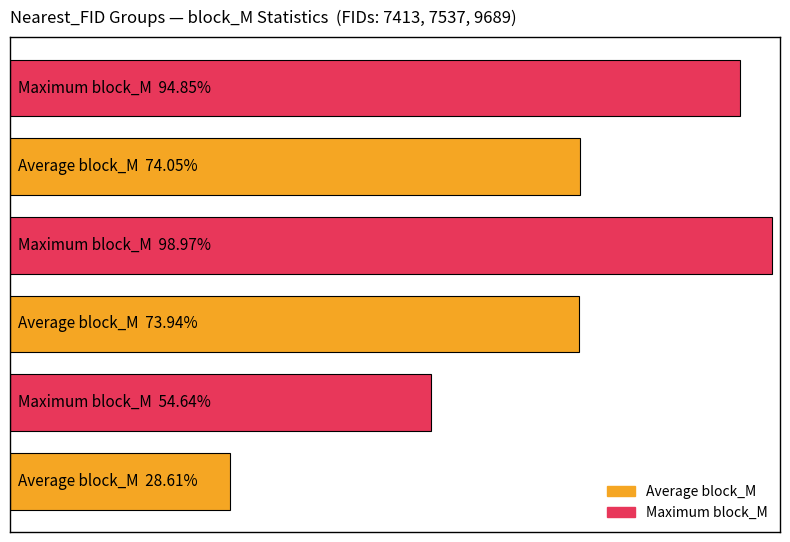

Does the chart contain any negative values?

No